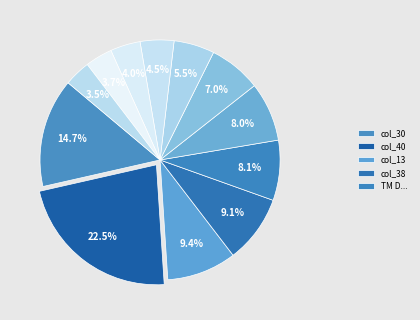

Count the number of slices in the pie.

12